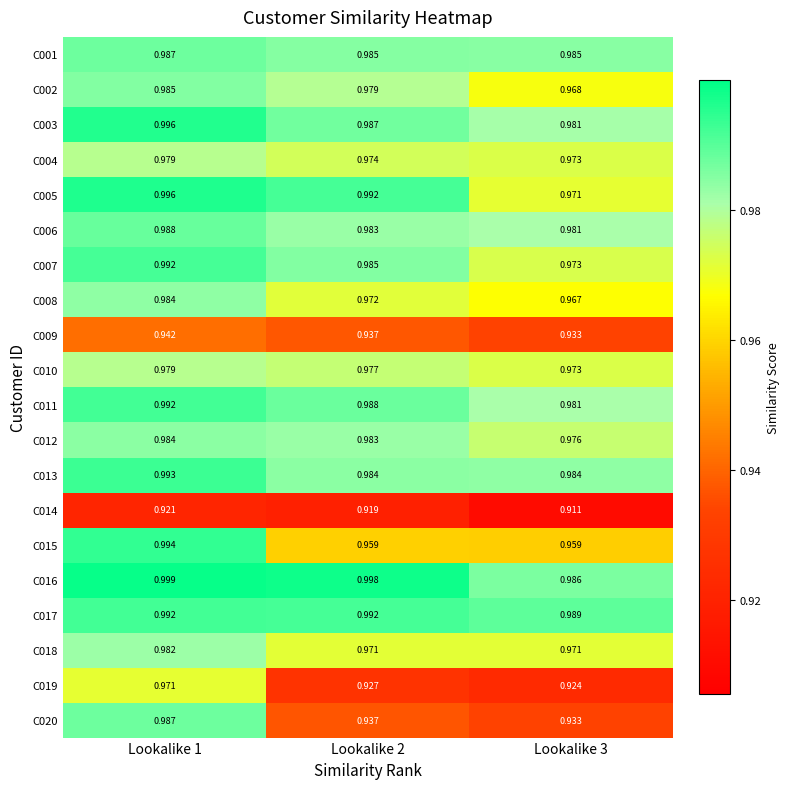

Which series changed the most between Lookalike 1 and Lookalike 2?

C020